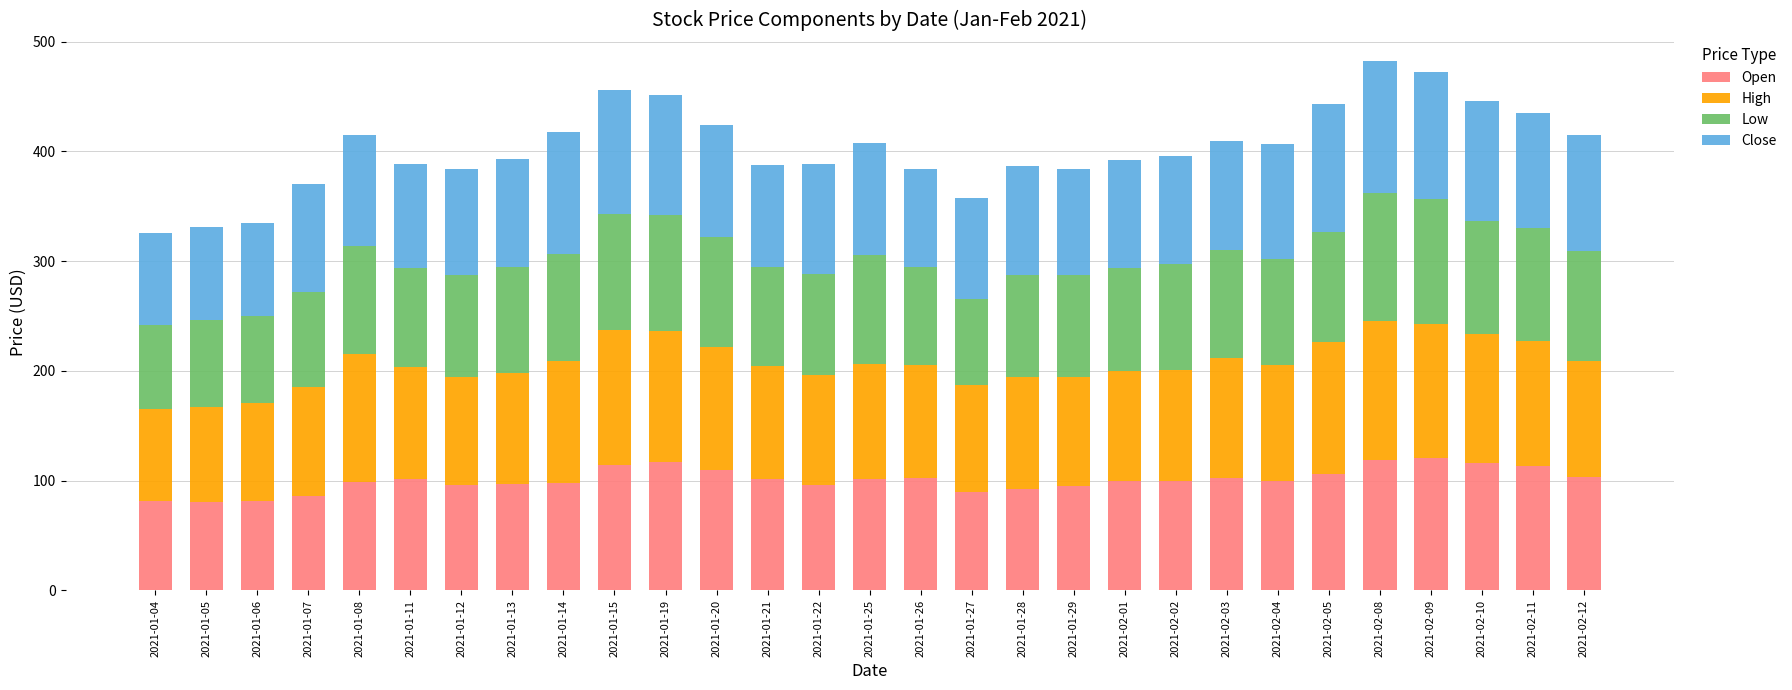

The Open series shows 147.4 at 2021-01-26. True or false?

False